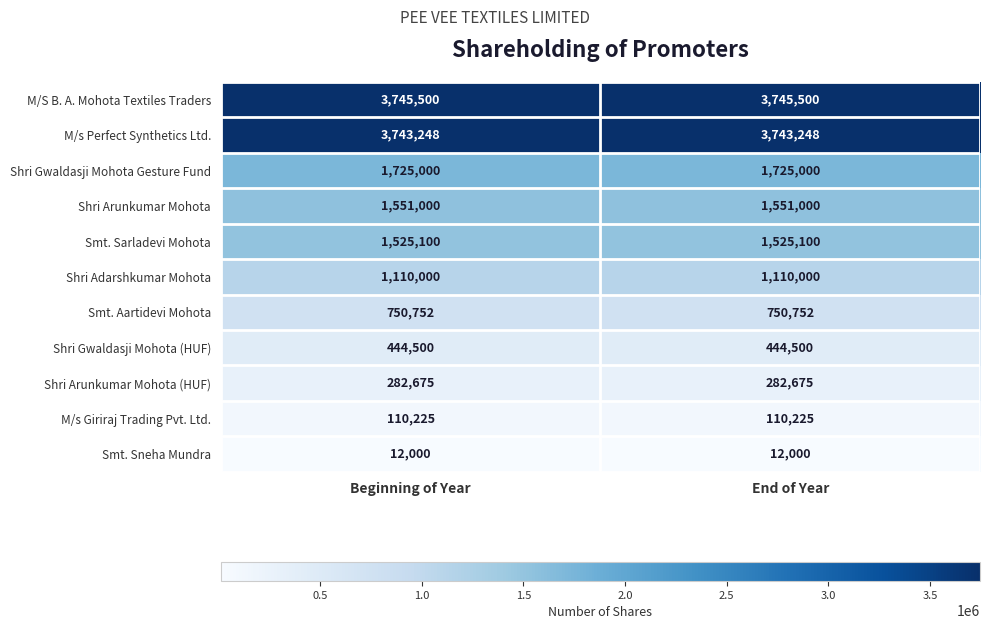

Reading right to left, what are all the values shown in this chart?

M/S B. A. Mohota Textiles Traders: End of Year=3745500	Beginning of Year=3745500
M/s Perfect Synthetics Ltd.: End of Year=3743248	Beginning of Year=3743248
Shri Gwaldasji Mohota Gesture Fund: End of Year=1725000	Beginning of Year=1725000
Shri Arunkumar Mohota: End of Year=1551000	Beginning of Year=1551000
Smt. Sarladevi Mohota: End of Year=1525100	Beginning of Year=1525100
Shri Adarshkumar Mohota: End of Year=1110000	Beginning of Year=1110000
Smt. Aartidevi Mohota: End of Year=750752	Beginning of Year=750752
Shri Gwaldasji Mohota (HUF): End of Year=444500	Beginning of Year=444500
Shri Arunkumar Mohota (HUF): End of Year=282675	Beginning of Year=282675
M/s Giriraj Trading Pvt. Ltd.: End of Year=110225	Beginning of Year=110225
Smt. Sneha Mundra: End of Year=12000	Beginning of Year=12000